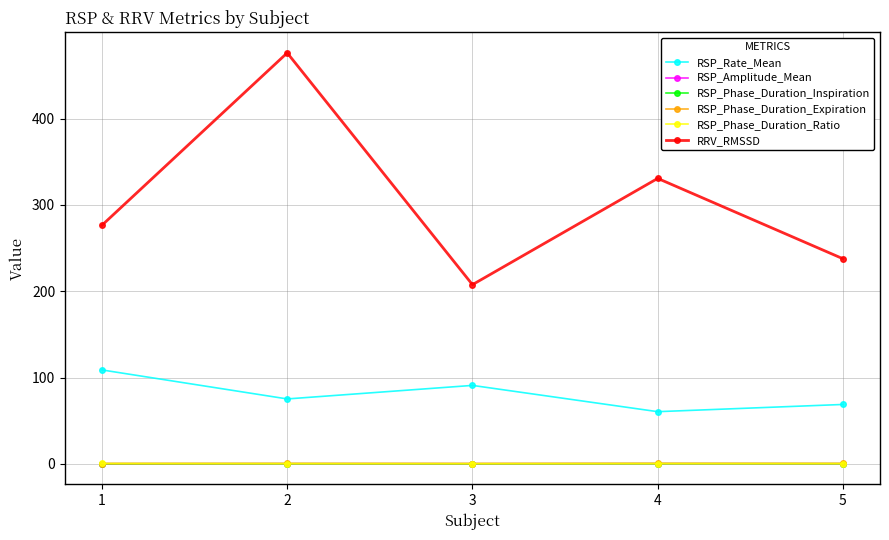

What is the smallest value displayed?

0.2